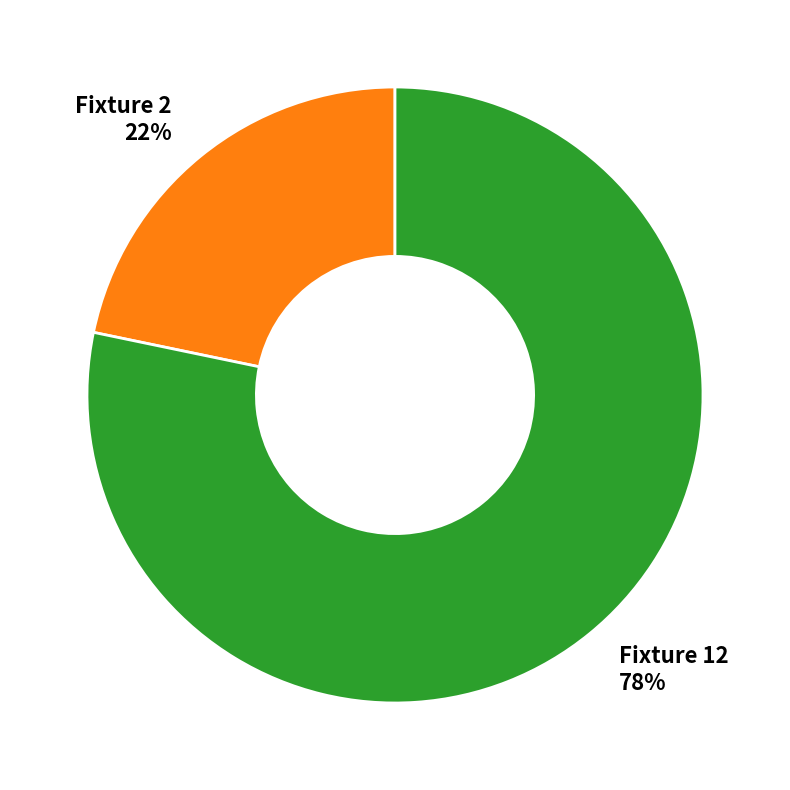

The Fixture 12 slice represents 78% of the pie. True or false?

True